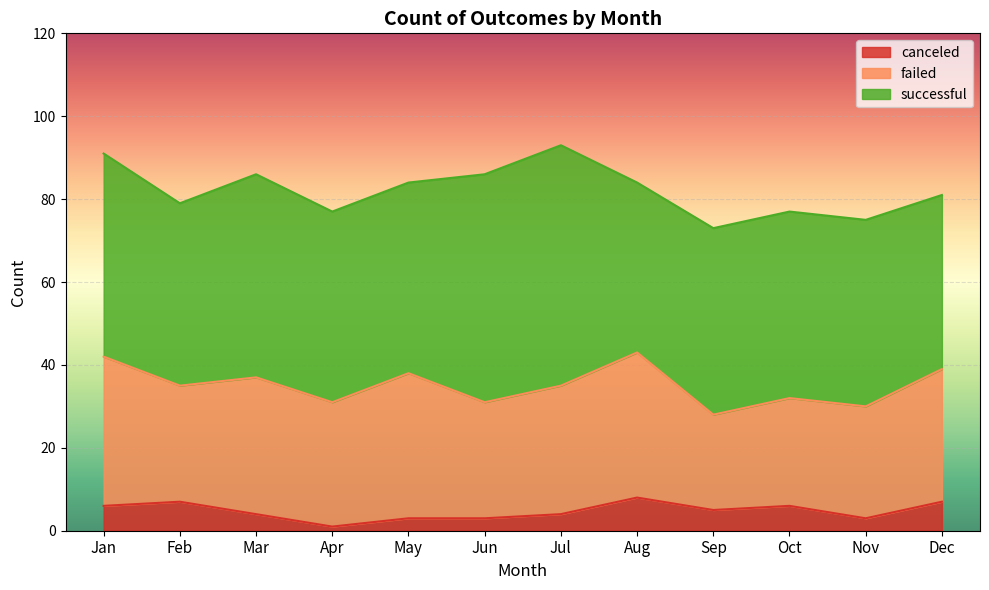

Reading left to right, what are all the values shown in this chart?

successful: Jan=49	Feb=44	Mar=49	Apr=46	May=46	Jun=55	Jul=58	Aug=41	Sep=45	Oct=45	Nov=45	Dec=42
failed: Jan=36	Feb=28	Mar=33	Apr=30	May=35	Jun=28	Jul=31	Aug=35	Sep=23	Oct=26	Nov=27	Dec=32
canceled: Jan=6	Feb=7	Mar=4	Apr=1	May=3	Jun=3	Jul=4	Aug=8	Sep=5	Oct=6	Nov=3	Dec=7